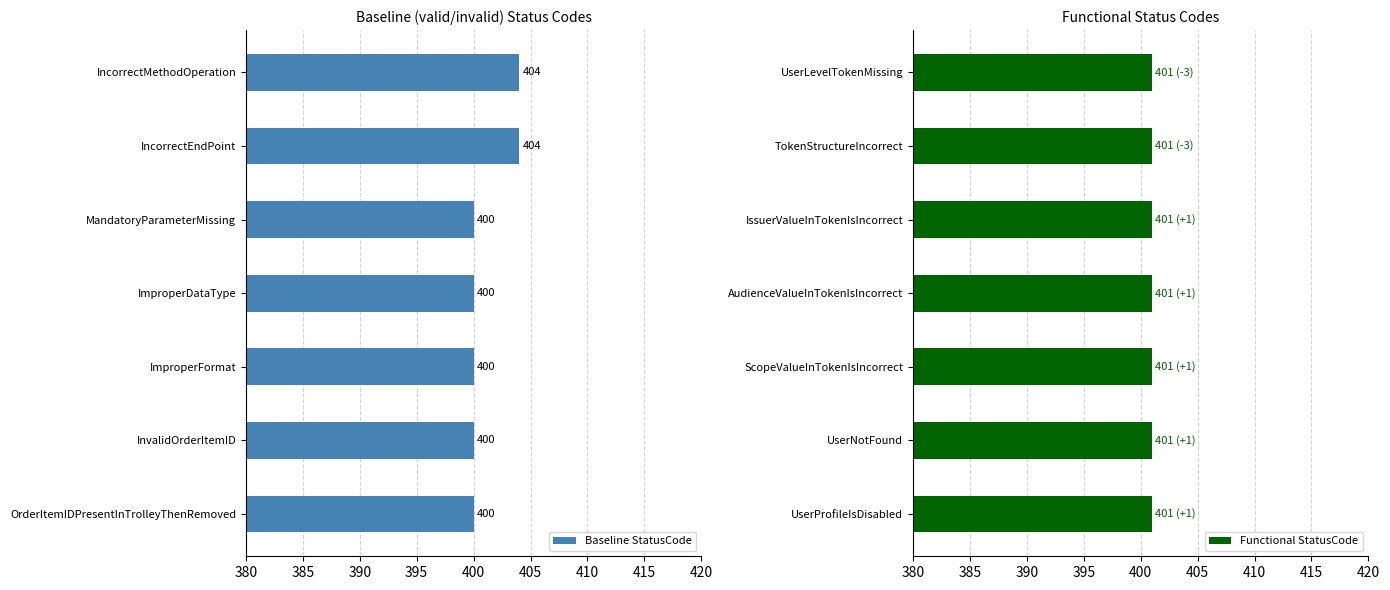

What is the maximum value shown in the chart?

404.0